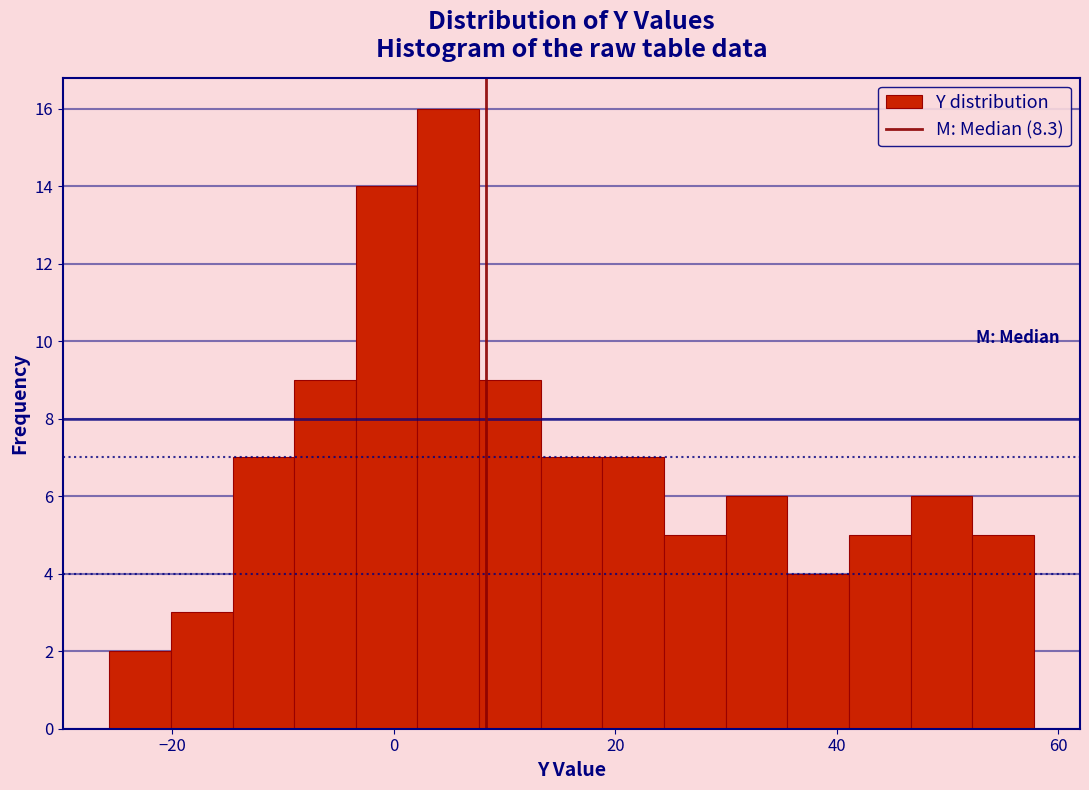

Read against the x-axis, roughly where is the centre of the tallest bar?

4